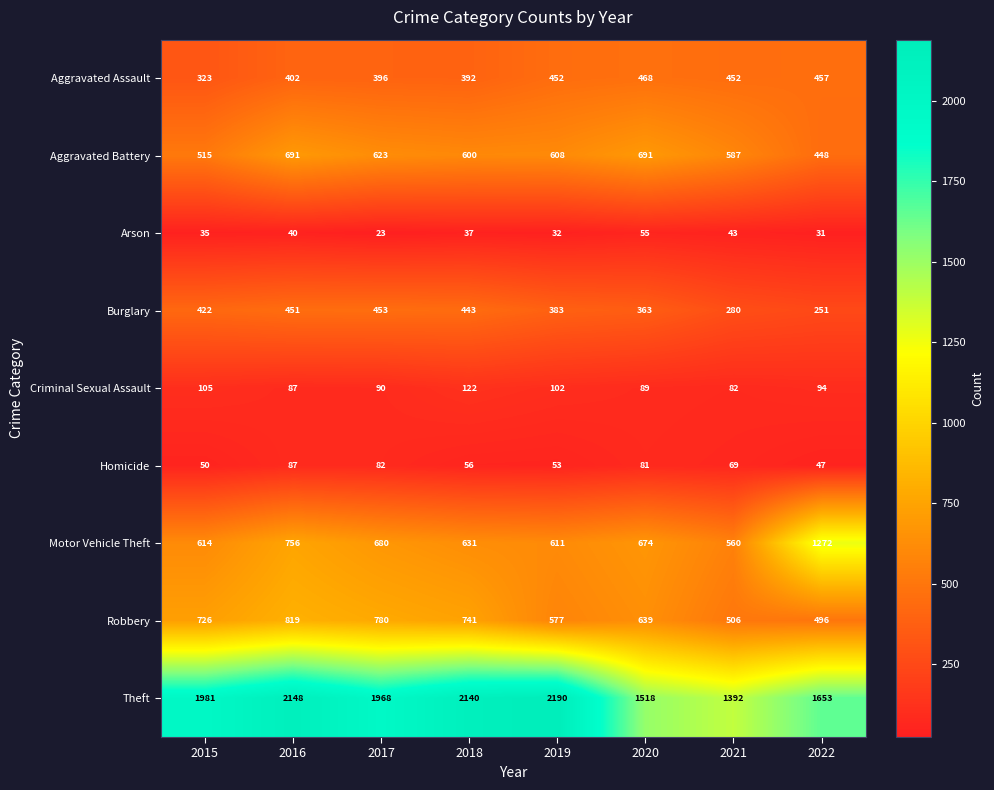

What is the difference between the highest and lowest values at 2018?

2103